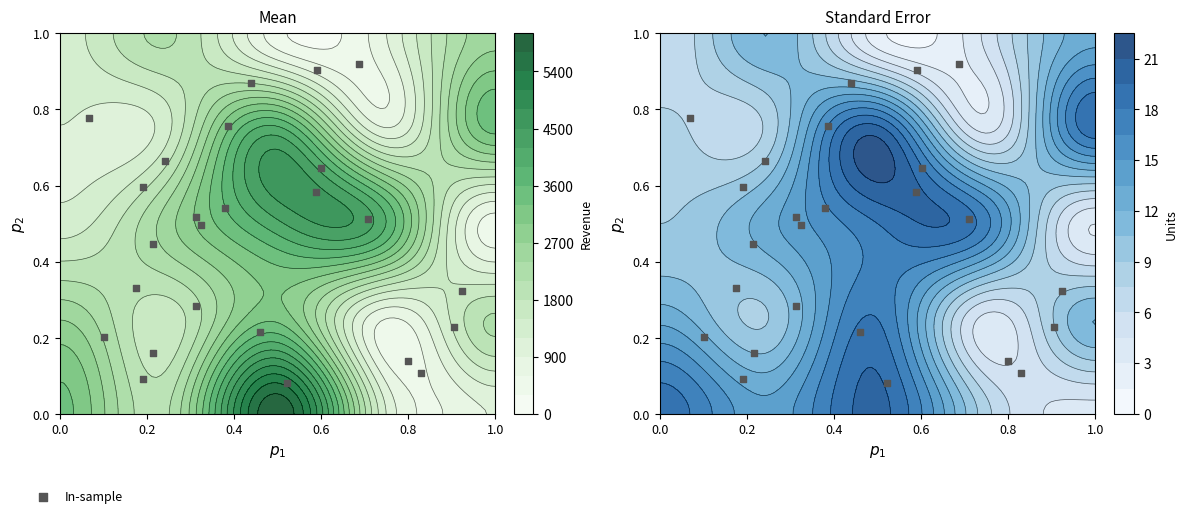

True or false: the data shows 1.3 at 10.

False